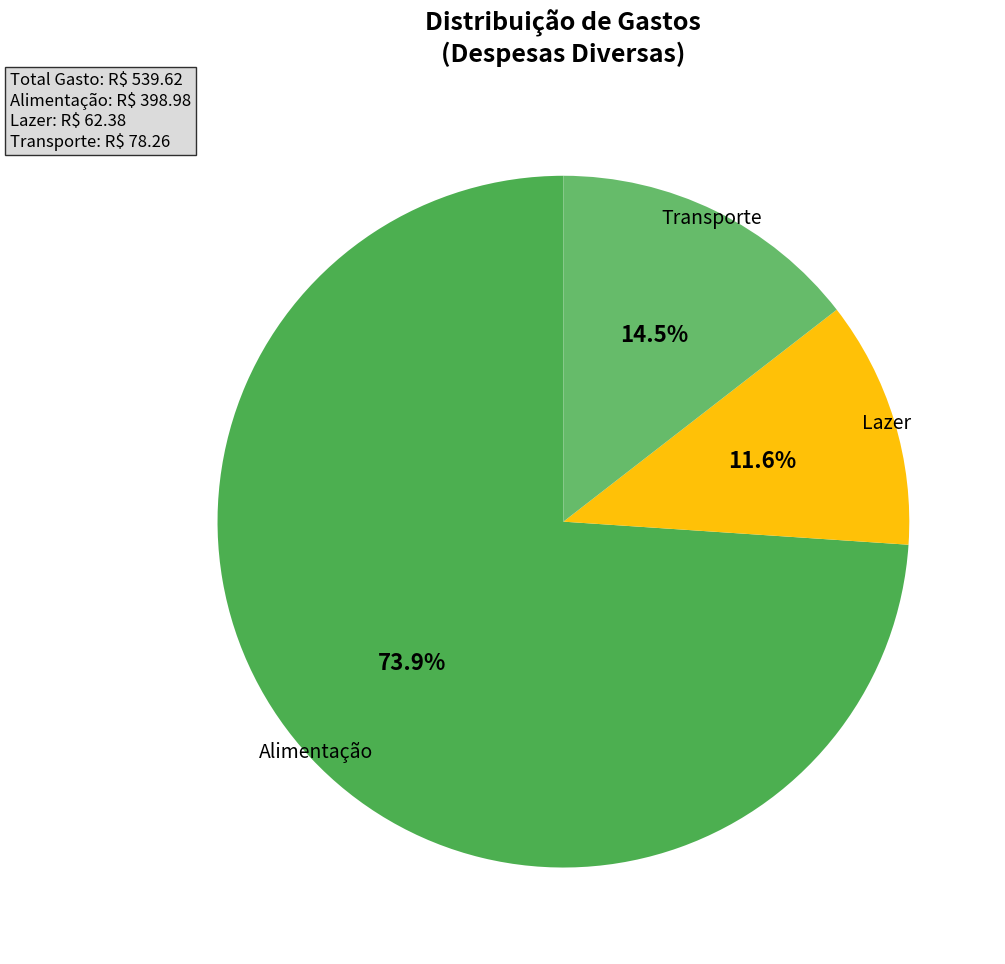

How many segments does this pie chart have?

3